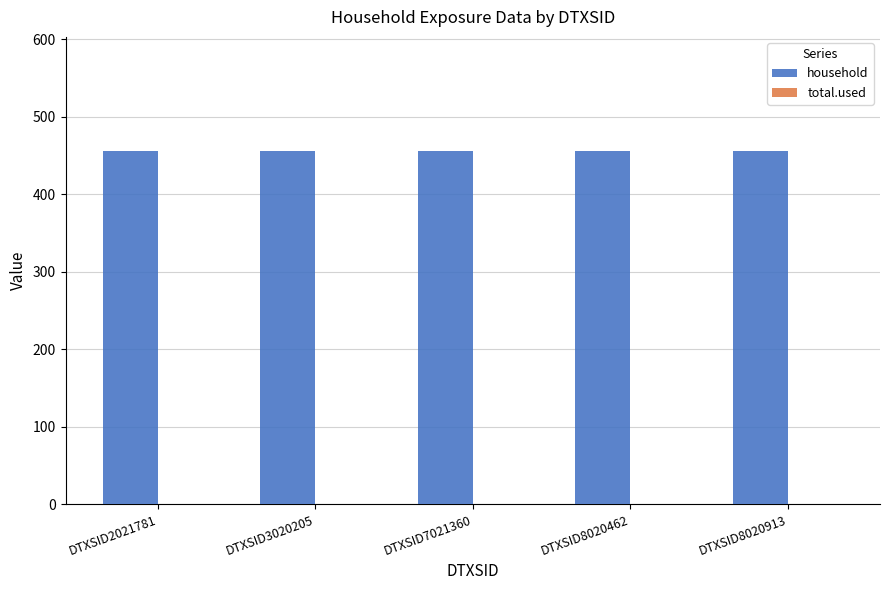

Rank the series at DTXSID8020462 from lowest to highest value.

total.used, household